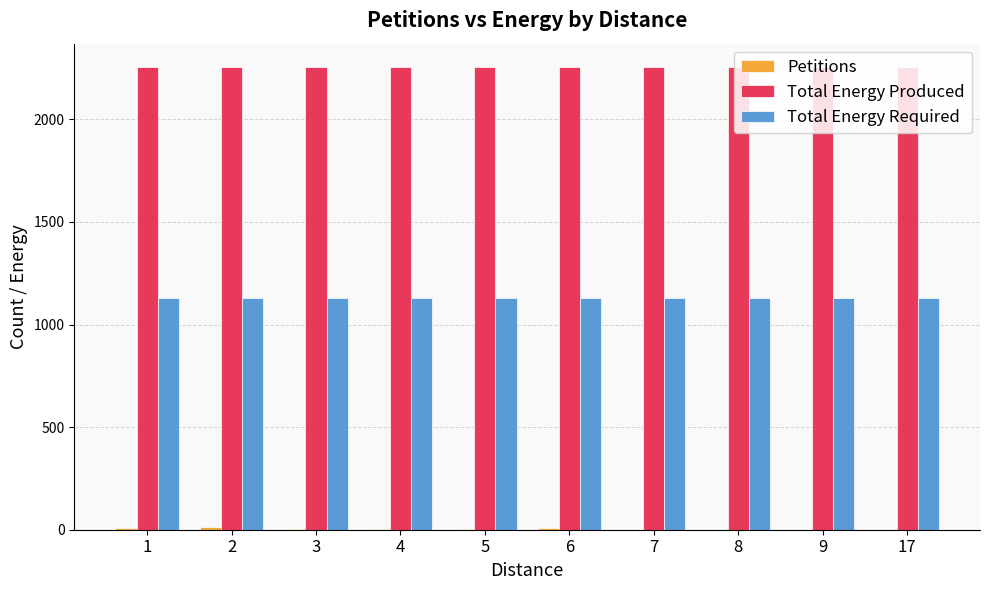

What is the sum of all Total Energy Required values?

11300